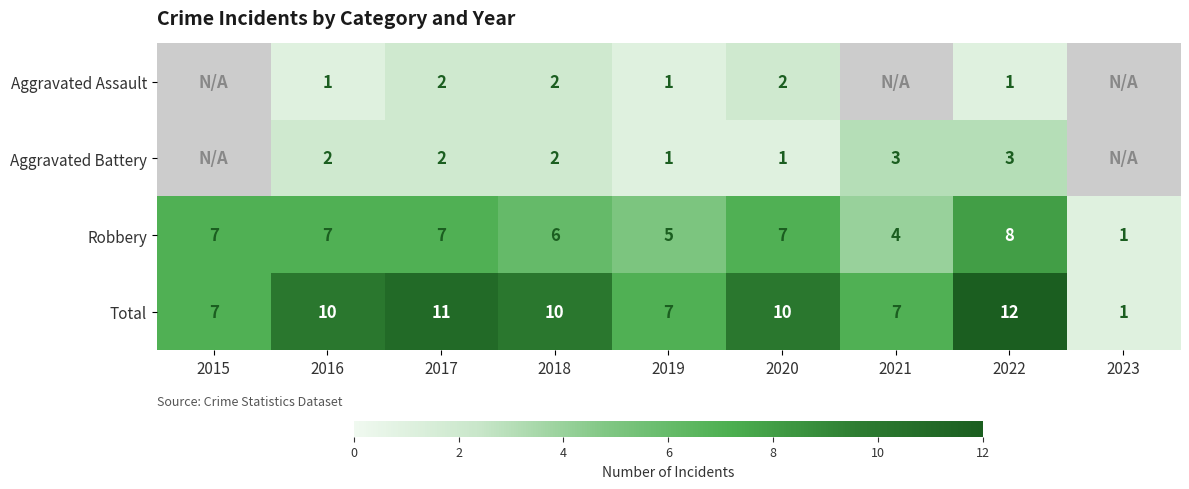

Which label corresponds to the largest value in the chart?

2022